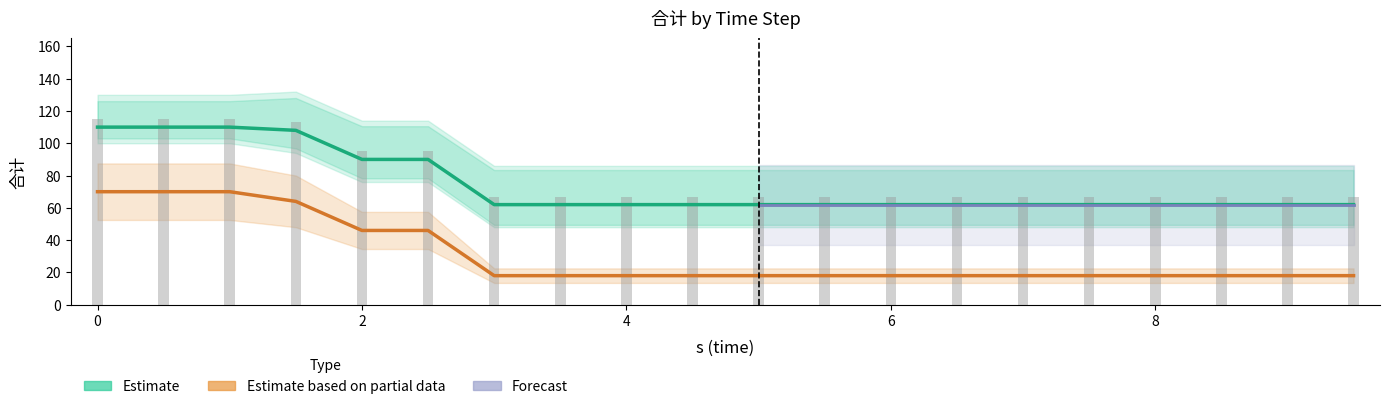

Which category has the lowest value across all series?

3.0